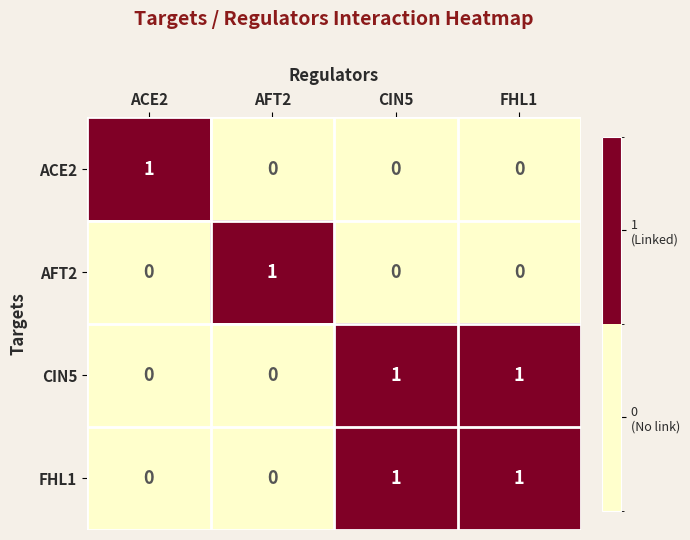

The ACE2 series shows 2 at ACE2. True or false?

False